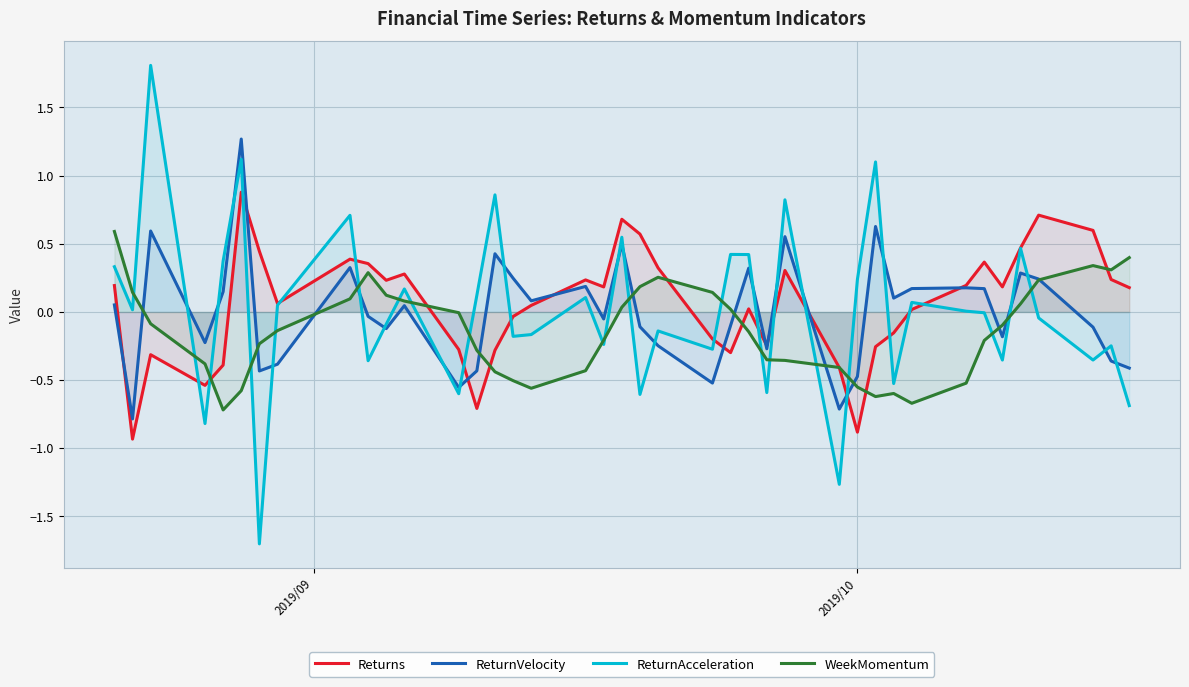

True or false: Returns has more than 1 points higher than both neighbors.

True